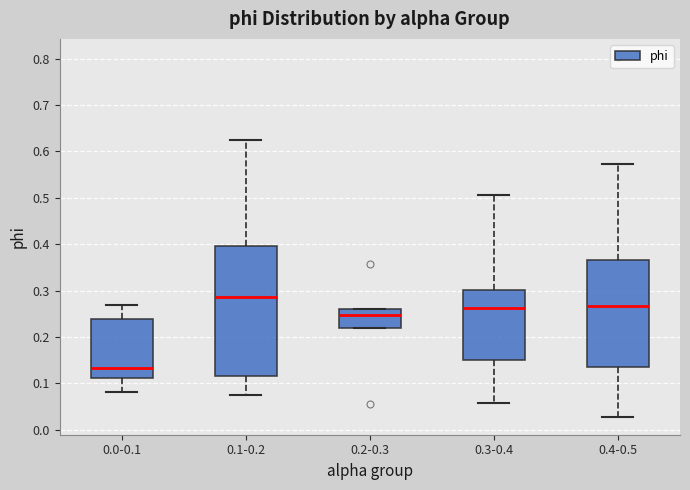

Reading left to right, transcribe this box plot: for each box, give where its median line is, the range the box spans, and where its two whiskers end, as read against the y-axis. The values are not printed on the chart, so give them approximately, as read against the axis.

0.0-0.1: median 0.13, box 0.11 to 0.24, whiskers 0.08 to 0.27
0.1-0.2: median 0.29, box 0.12 to 0.40, whiskers 0.08 to 0.63
0.2-0.3: median 0.25, box 0.22 to 0.26, whiskers 0.22 to 0.26
0.3-0.4: median 0.26, box 0.15 to 0.30, whiskers 0.06 to 0.51
0.4-0.5: median 0.27, box 0.13 to 0.37, whiskers 0.03 to 0.57